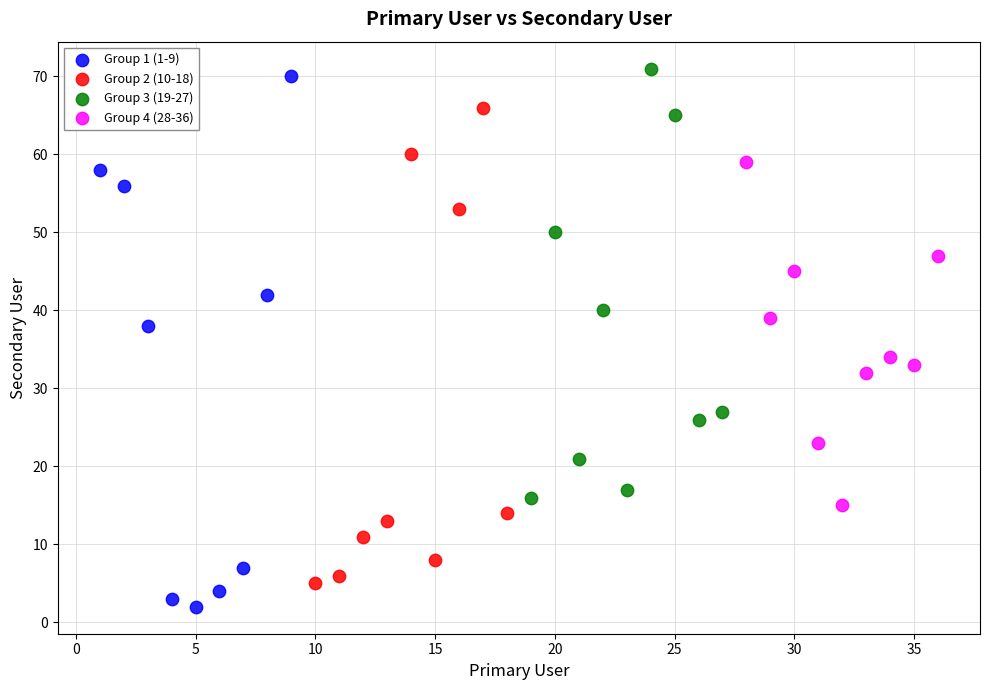

What are all the series names shown in the legend?

Group 1 (1-9), Group 2 (10-18), Group 3 (19-27), Group 4 (28-36)